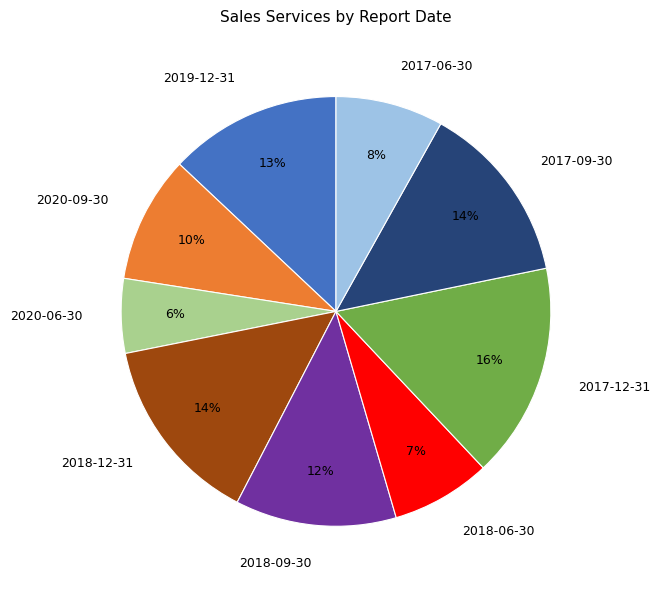

True or false: 2018-12-31 accounts for 22% of the total.

False